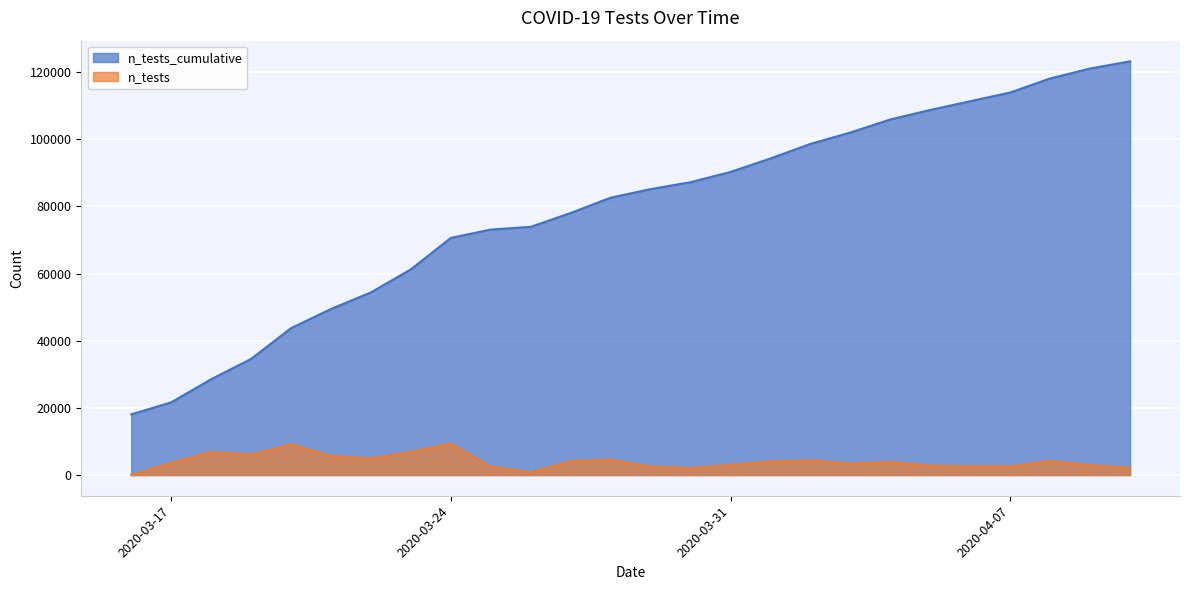

What is the difference between the maximum and minimum values in the n_tests series?

9357